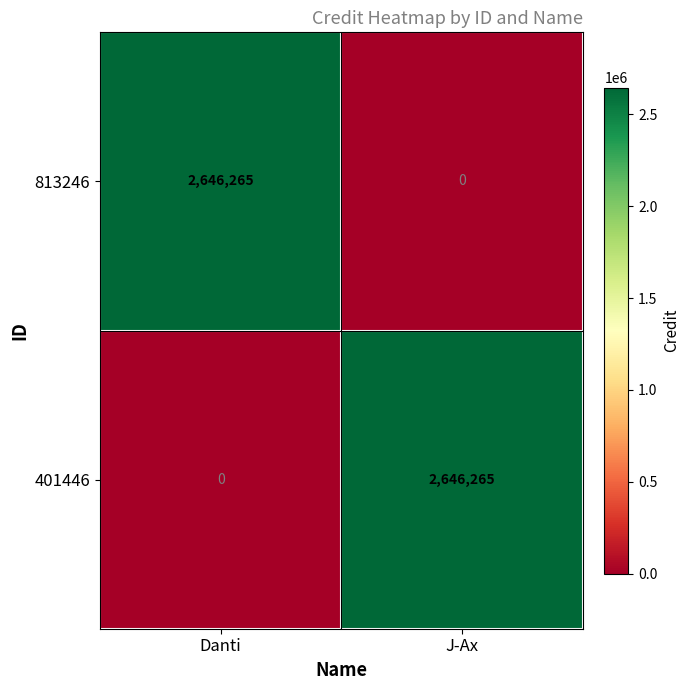

What is the sum of the 401446 values at J-Ax and Danti?

2646265